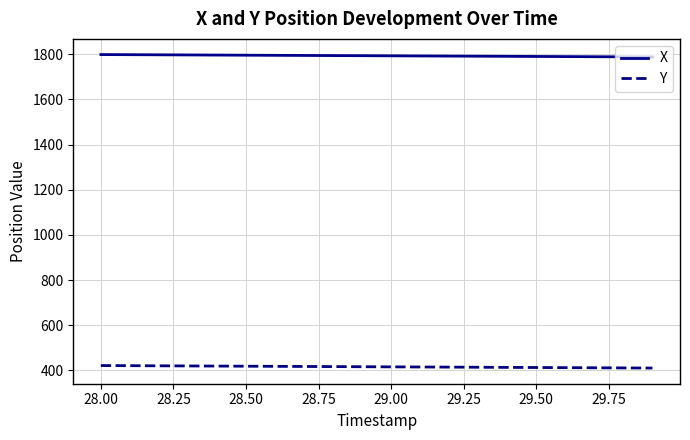

True or false: Y and X cross at least once.

False